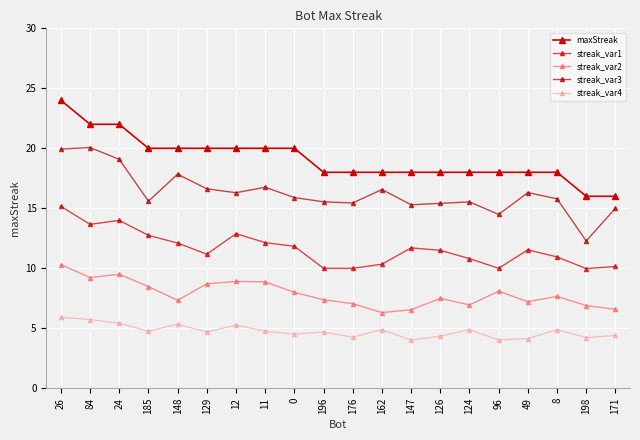

Where is the first local maximum for streak_var4?

148